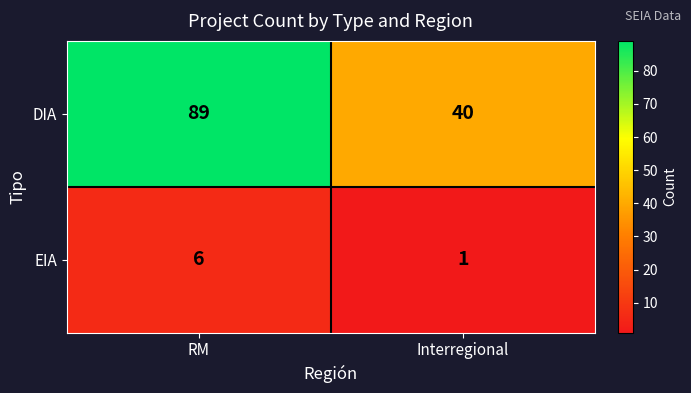

Reading left to right, what are all the values shown in this chart?

DIA: 89	40
EIA: 6	1